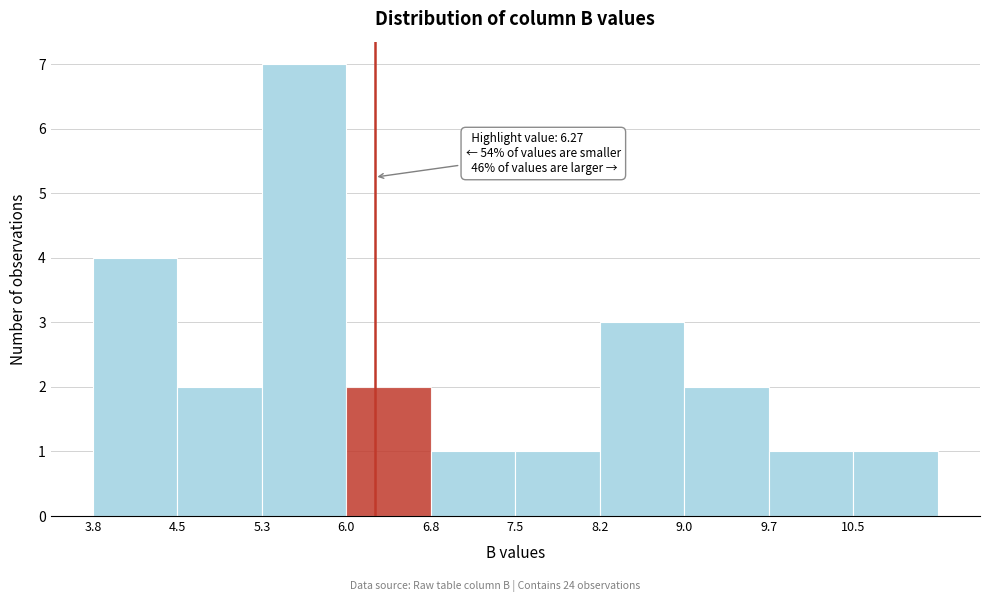

Over which range of the x-axis is the bar tallest?

5.3 to 6.0